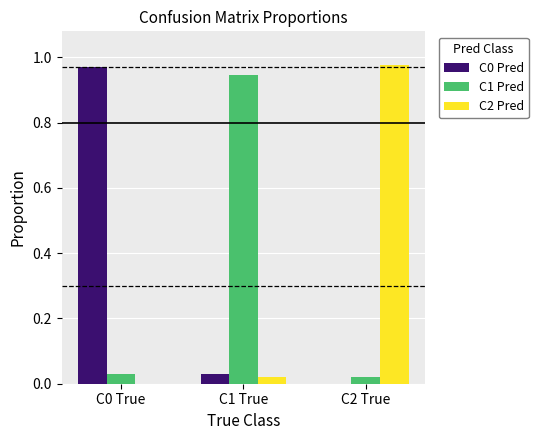

Which category has the highest value in the C1 Pred series?

C1 True